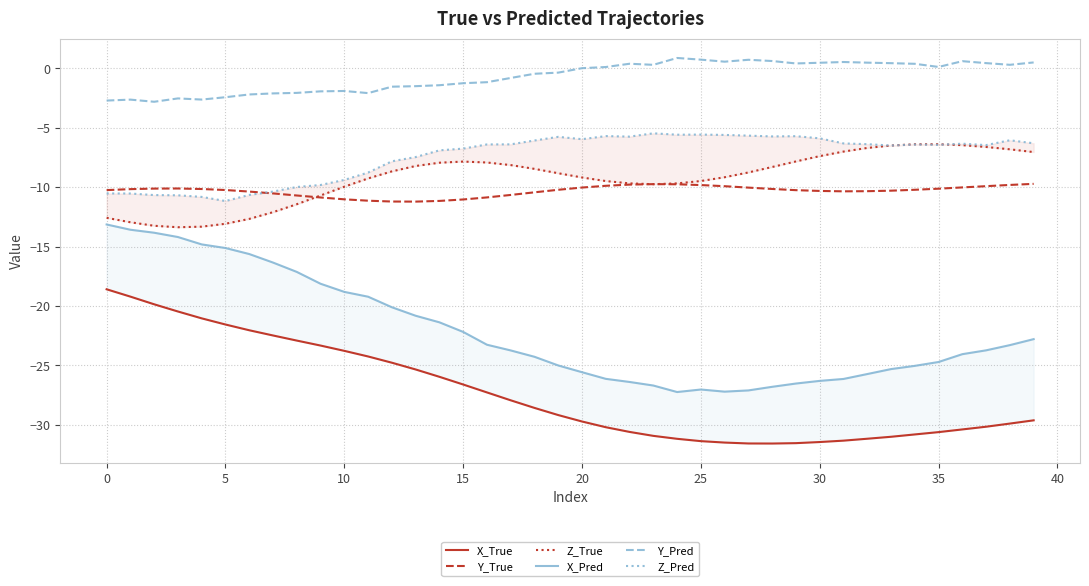

At how many categories does at least one series exceed -5?

40